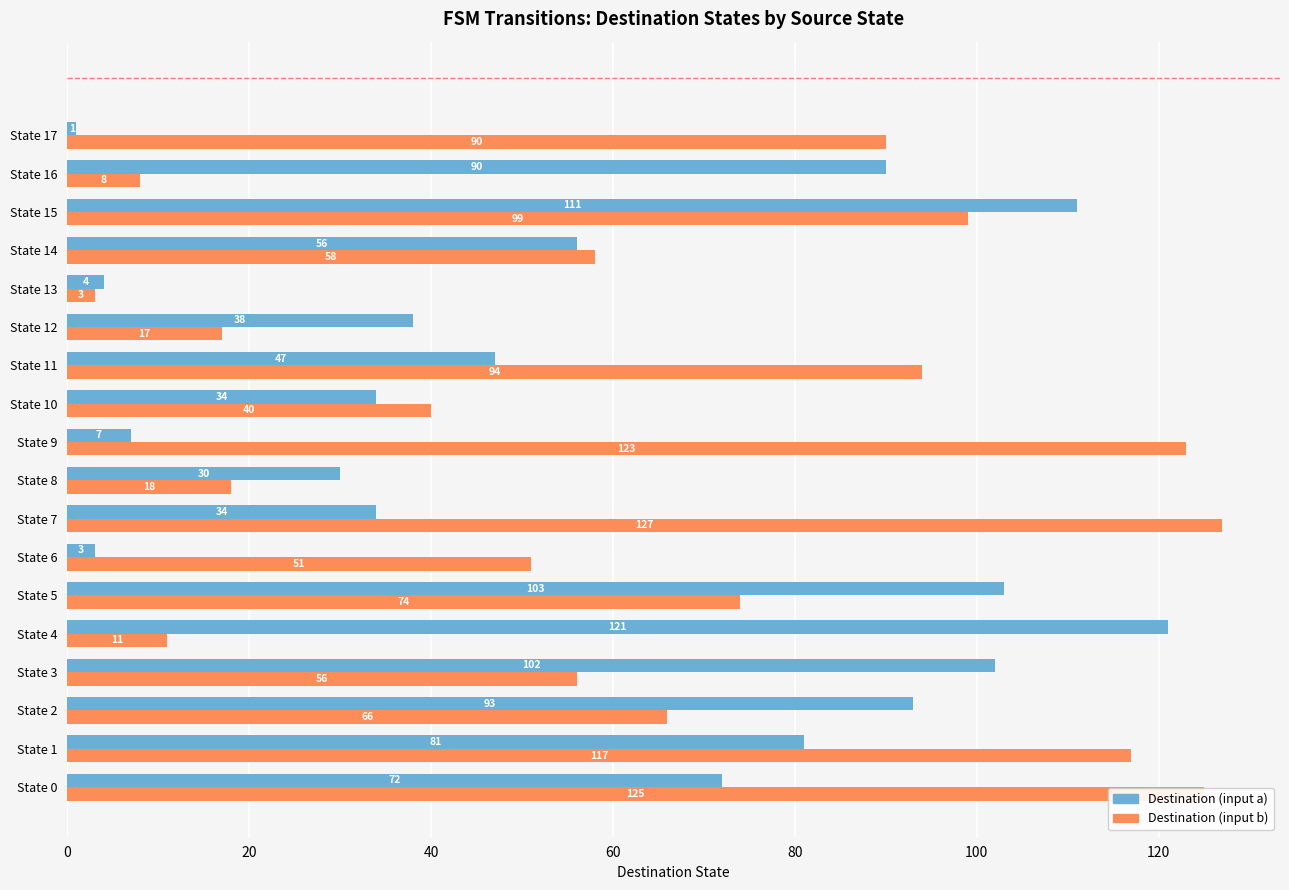

The value of Destination (input b) at State 11 is 61. True or false?

False